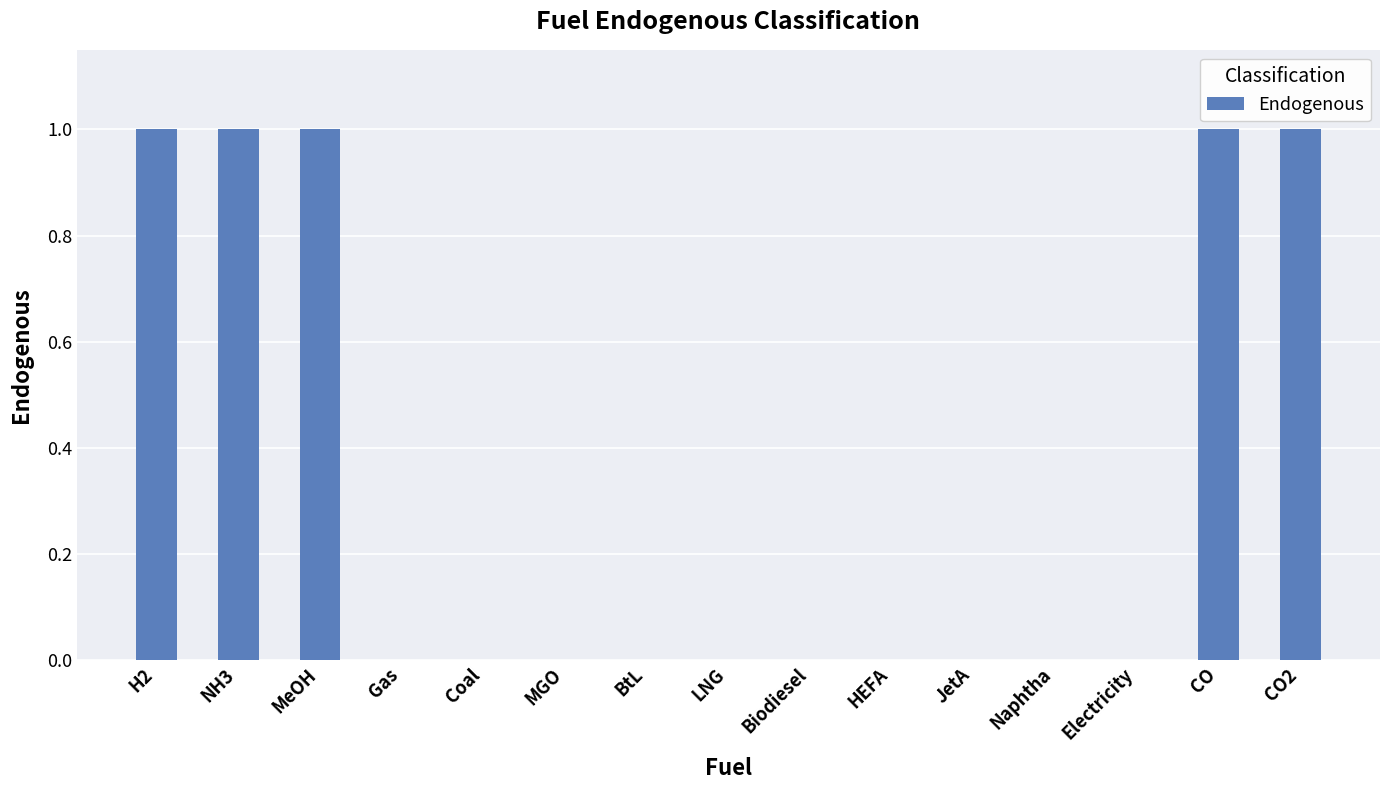

The value at HEFA is -1. True or false?

False